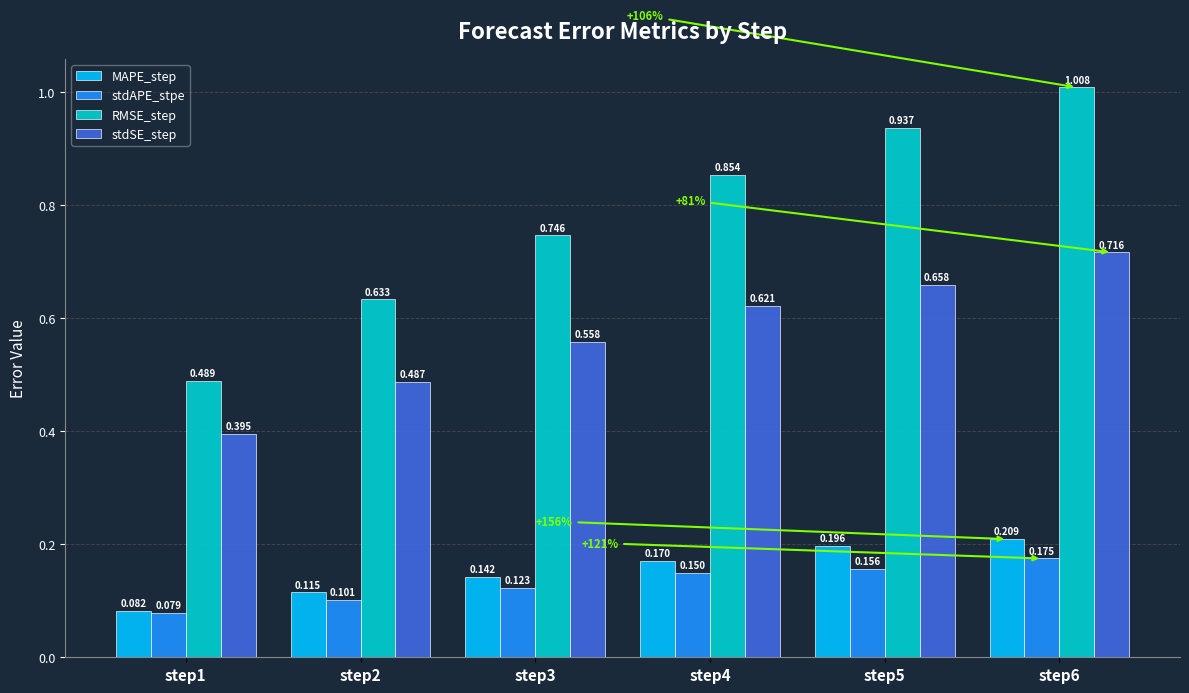

Which series has the largest total across all categories?

RMSE_step